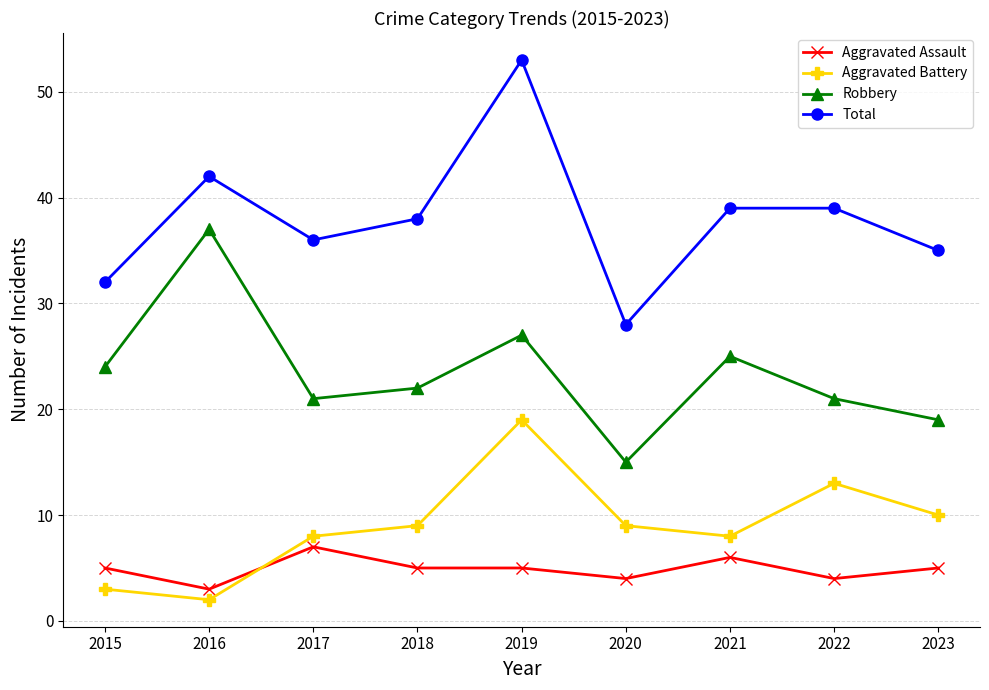

The value of Aggravated Assault at 2016 is 1. True or false?

False